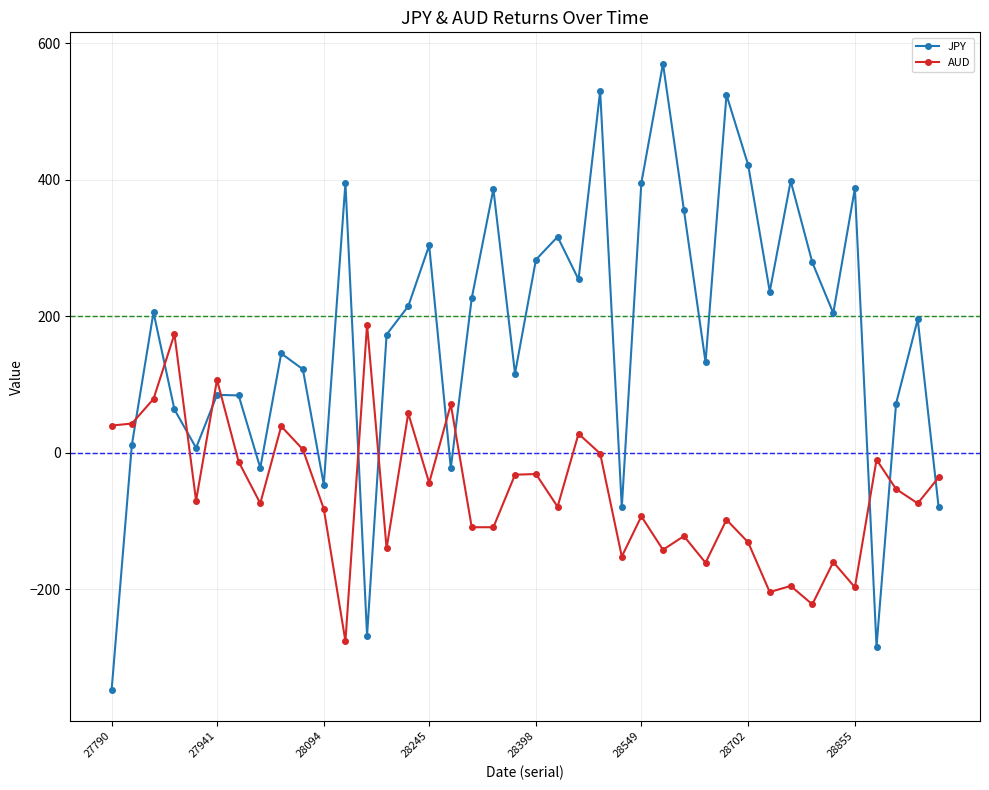

What is the average value of the JPY series?

173.9